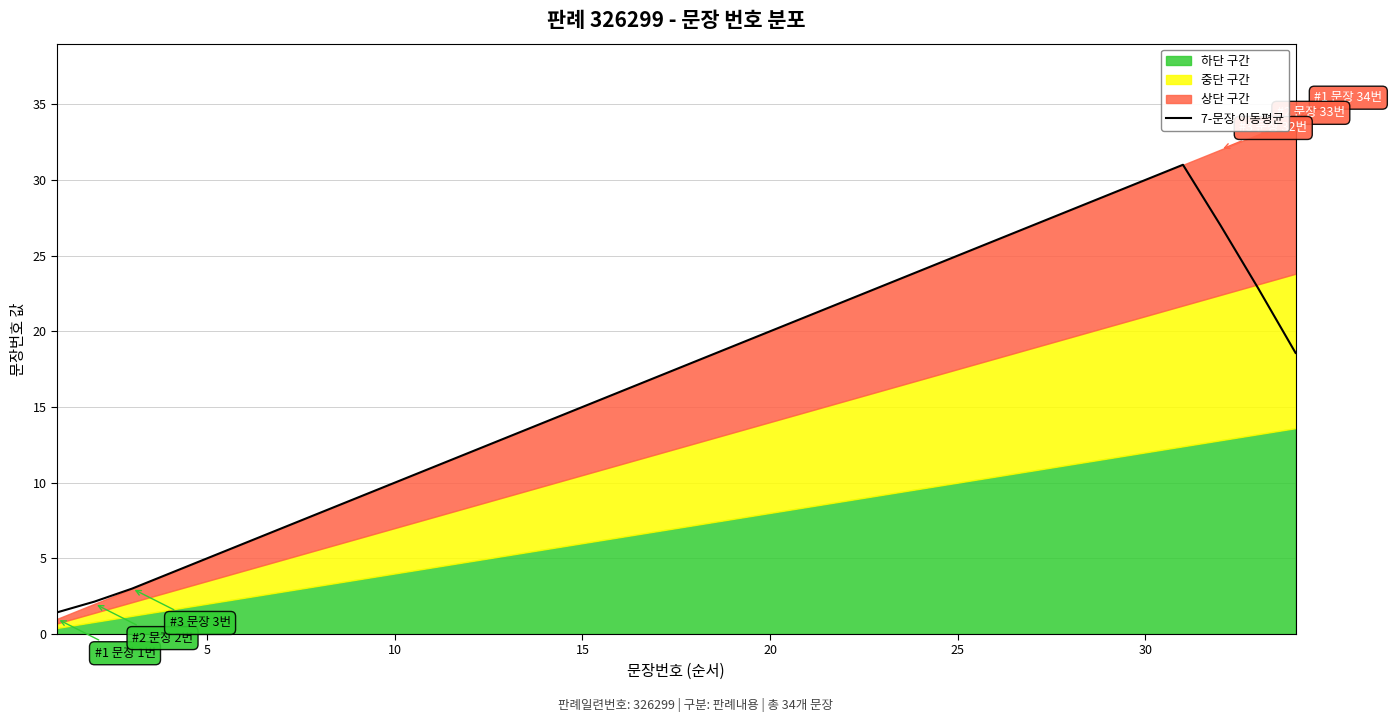

What is the highest value of the 7-문장 이동평균 series?

31.0